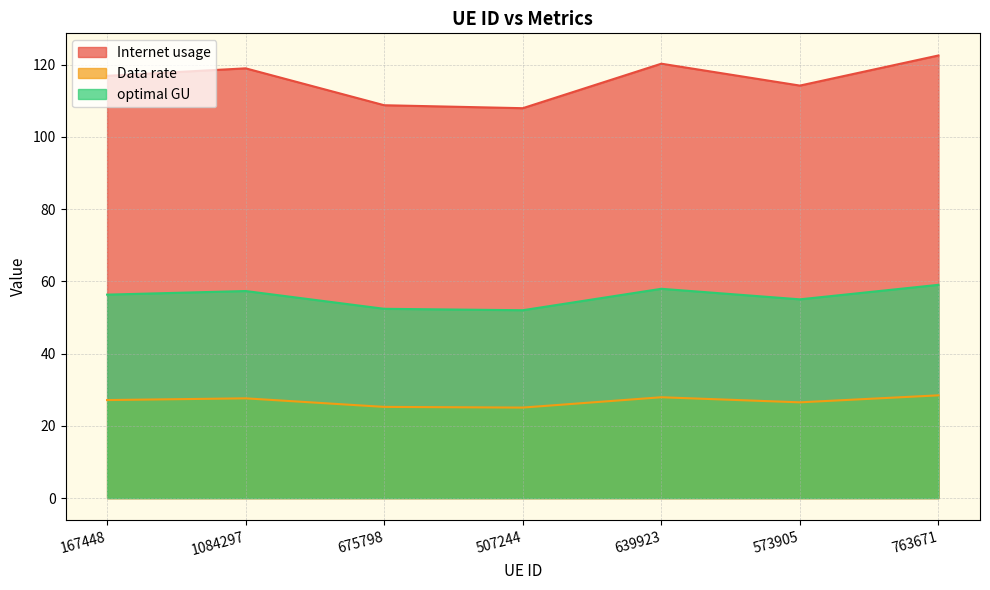

Reading right to left, transcribe all the data shown in this chart.

Internet usage: 122.6	114.2	120.3	108.0	108.8	119.0	116.9
Data rate: 28.5	26.5	27.9	25.1	25.3	27.6	27.1
optimal GU: 59.1	55.0	58.0	52.0	52.4	57.3	56.3